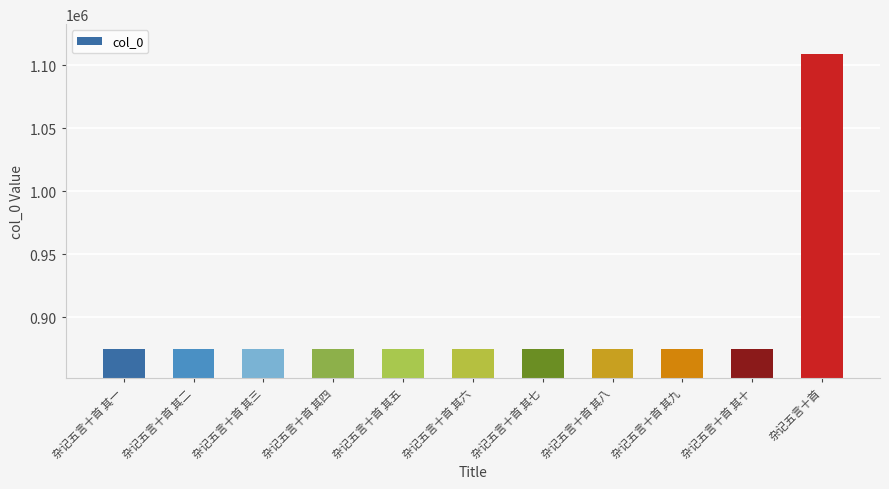

Where does the data first go above 874998?

杂记五言十首 其一